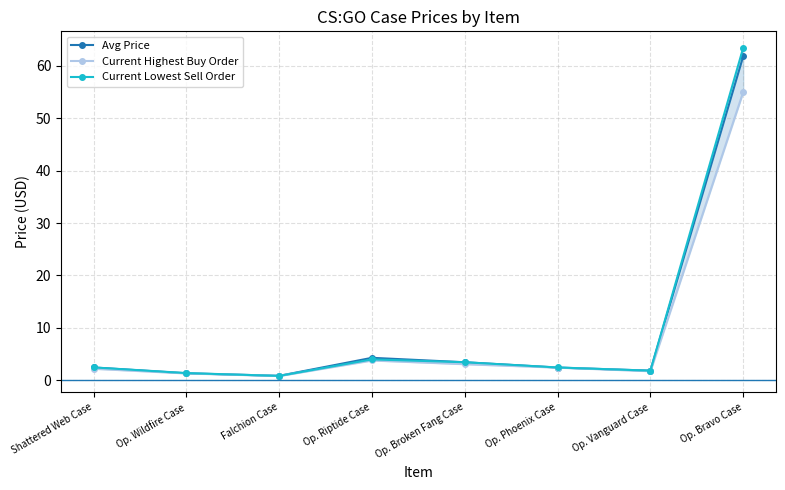

At Shattered Web Case, list the series in order from largest to smallest.

Current Lowest Sell Order, Avg Price, Current Highest Buy Order